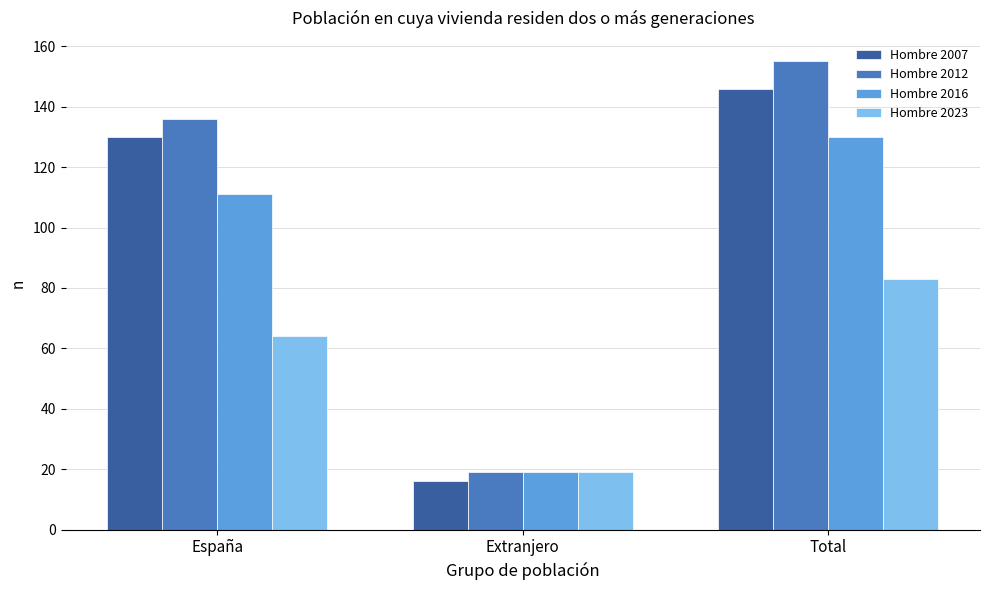

Which series has the largest total across all categories?

Hombre 2012